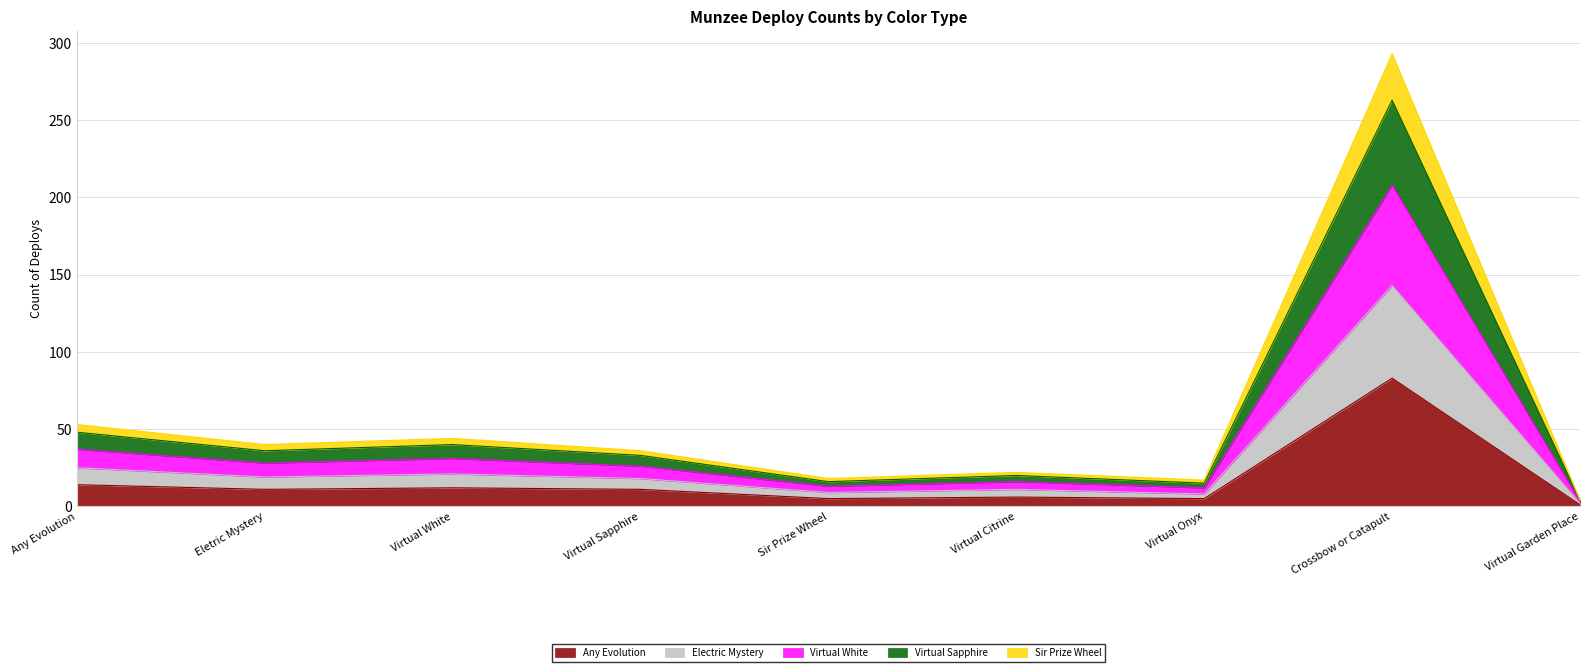

At which category is the sum across all series the highest?

Crossbow or Catapult